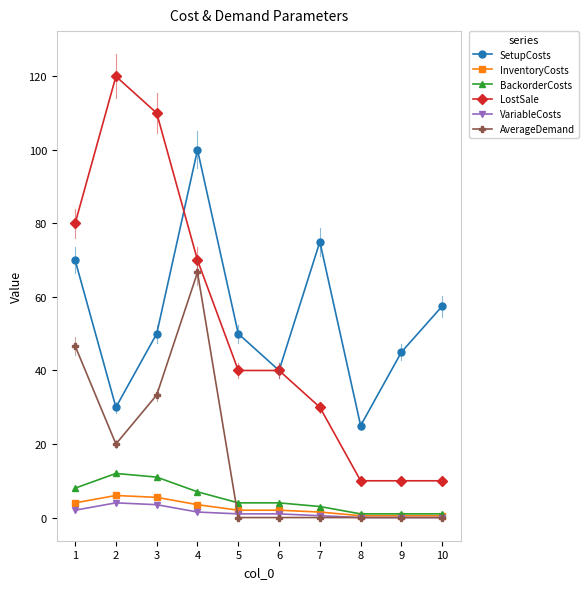

True or false: VariableCosts and SetupCosts intersect in this chart.

False